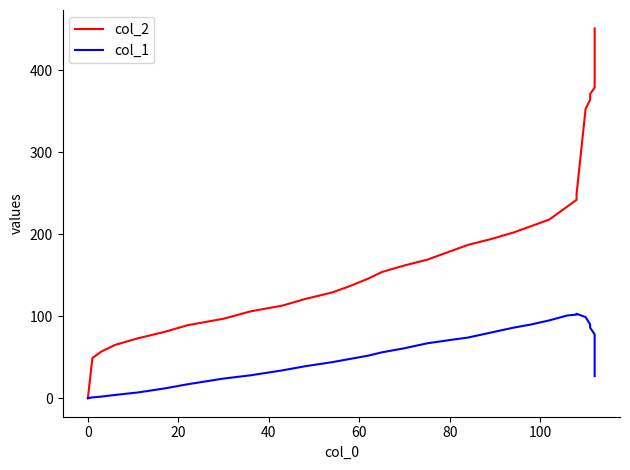

How many lines are shown in the chart?

2